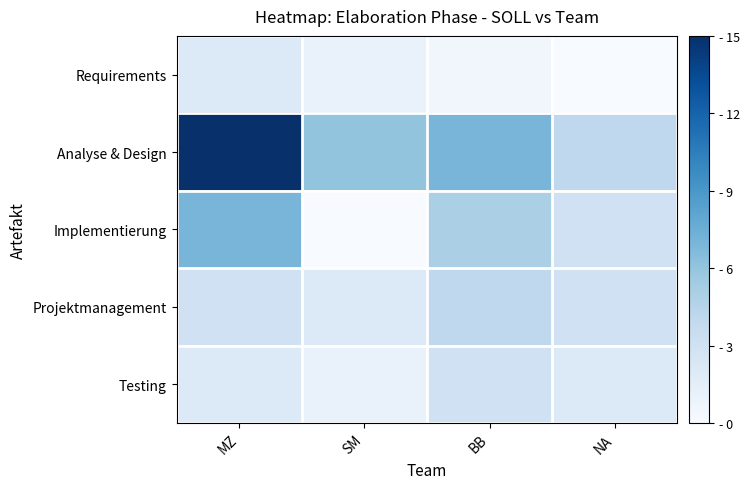

What is the maximum value shown in the chart?

15.0